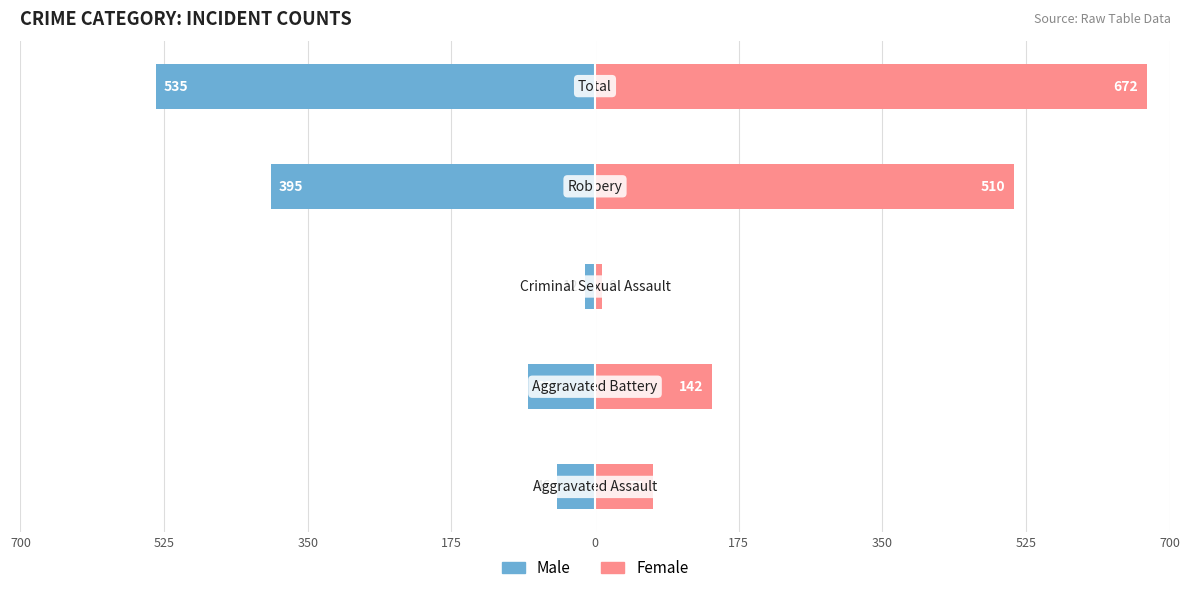

Reading left to right, what are all the values shown in this chart?

Male: 700=-46	525=-82	350=-12	175=-395	0=-535
Female: 700=71	525=142	350=8	175=510	0=672